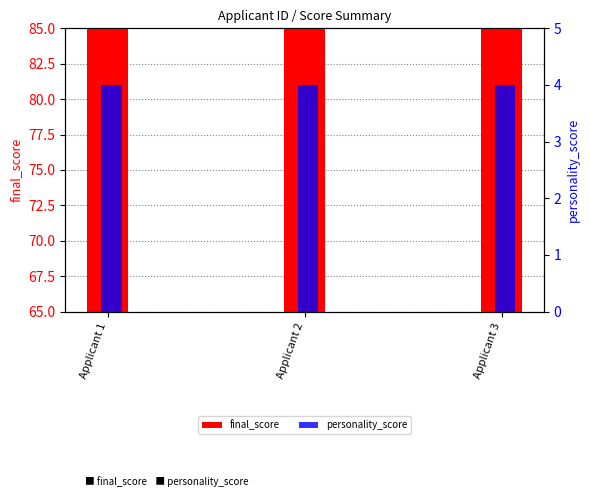

At how many categories does at least one series exceed 69?

3